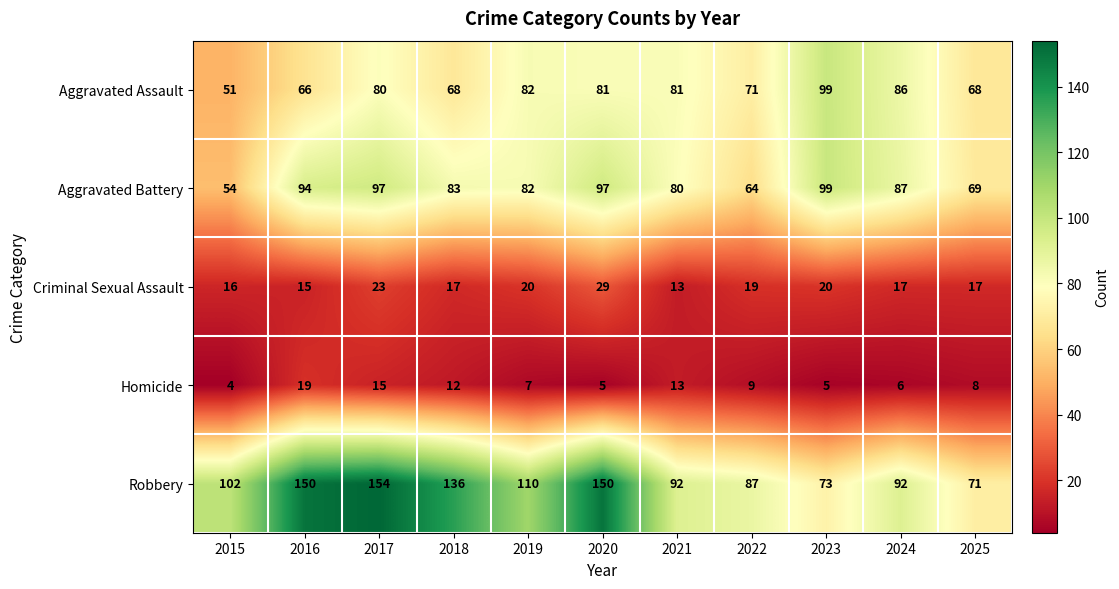

What is the total value across all series at 2016?

344